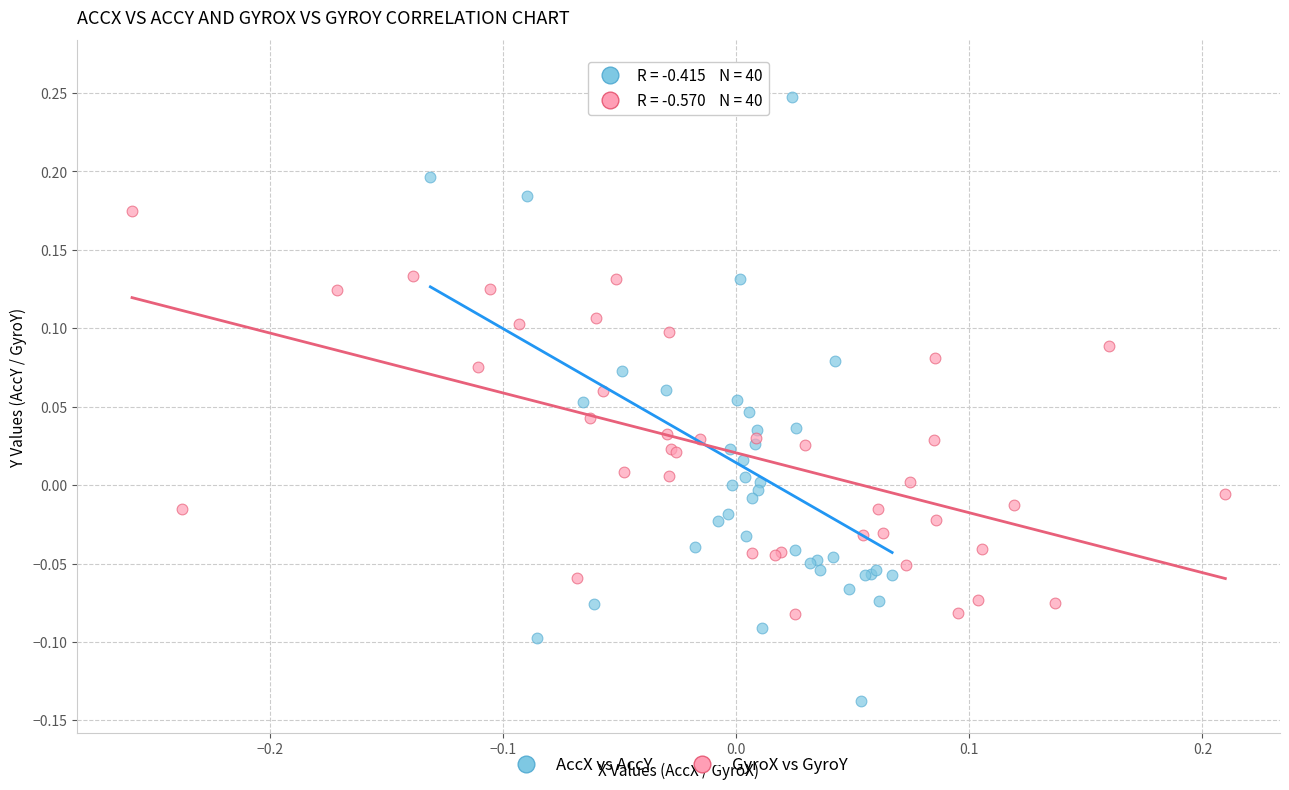

Which series has the largest Y range (max minus min)?

AccX vs AccY